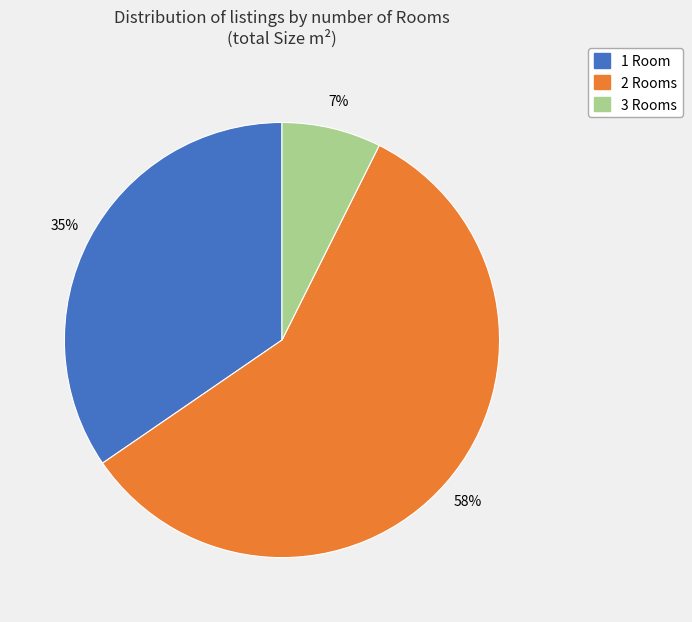

Count the number of slices in the pie.

3